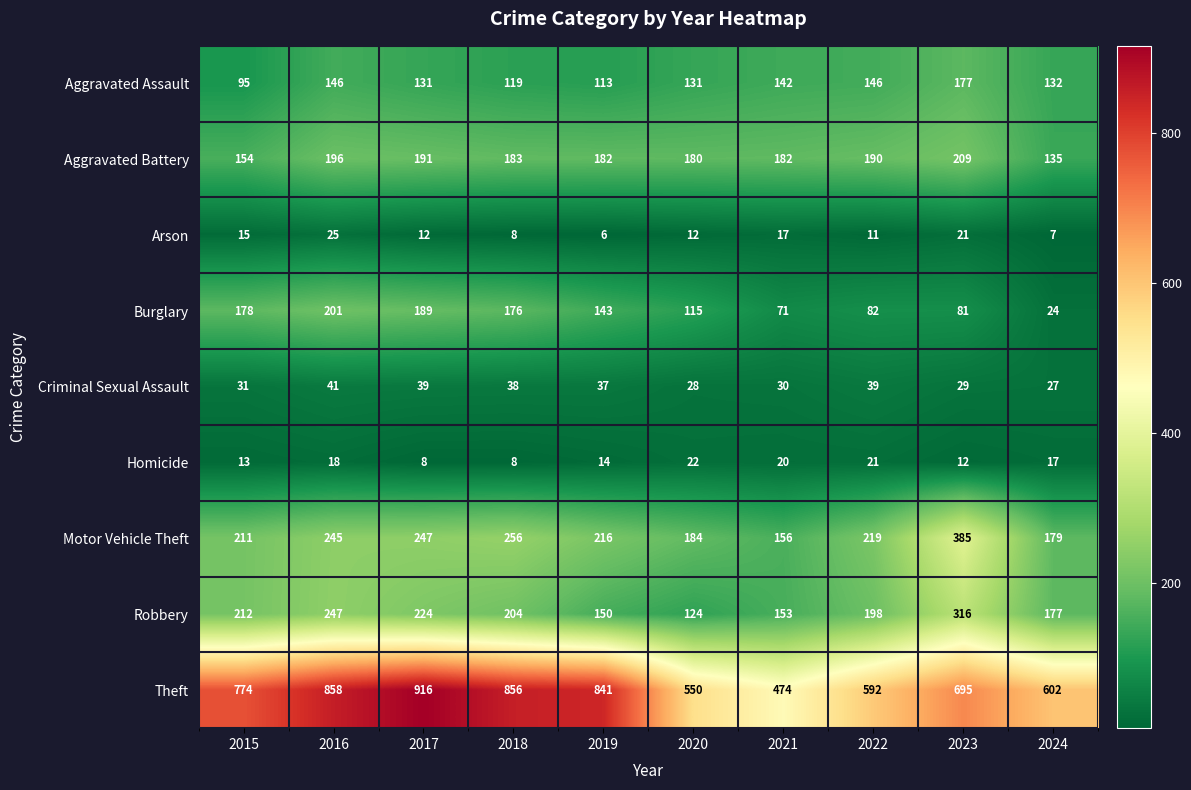

What is the difference between the Criminal Sexual Assault values at 2017 and 2020?

11